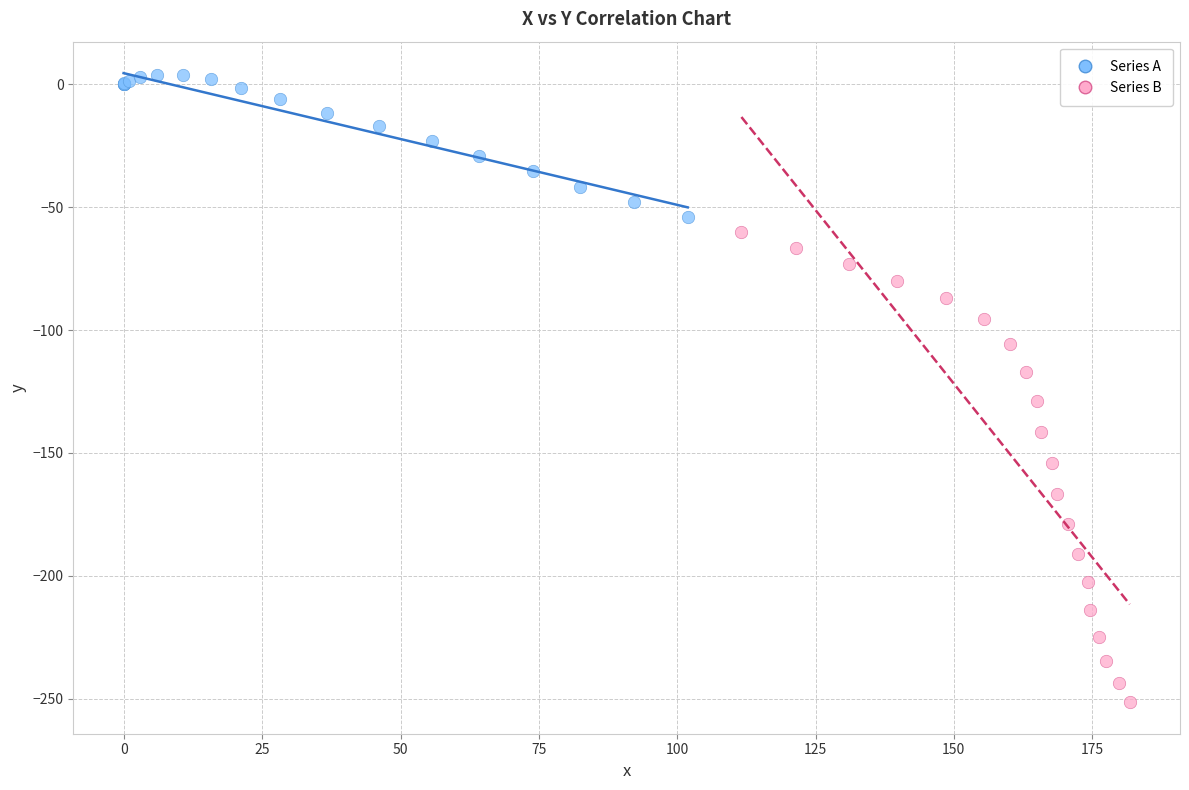

Which series contains the lowest Y value?

Series B